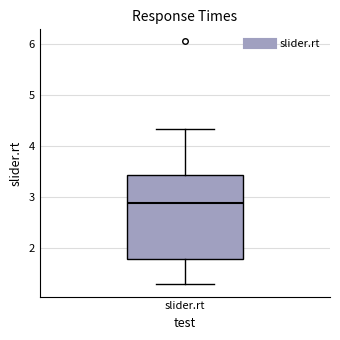

Where does the upper whisker of the box for slider.rt end on the y-axis? The values are not printed on the chart, so give them approximately, as read against the axis.

4.3